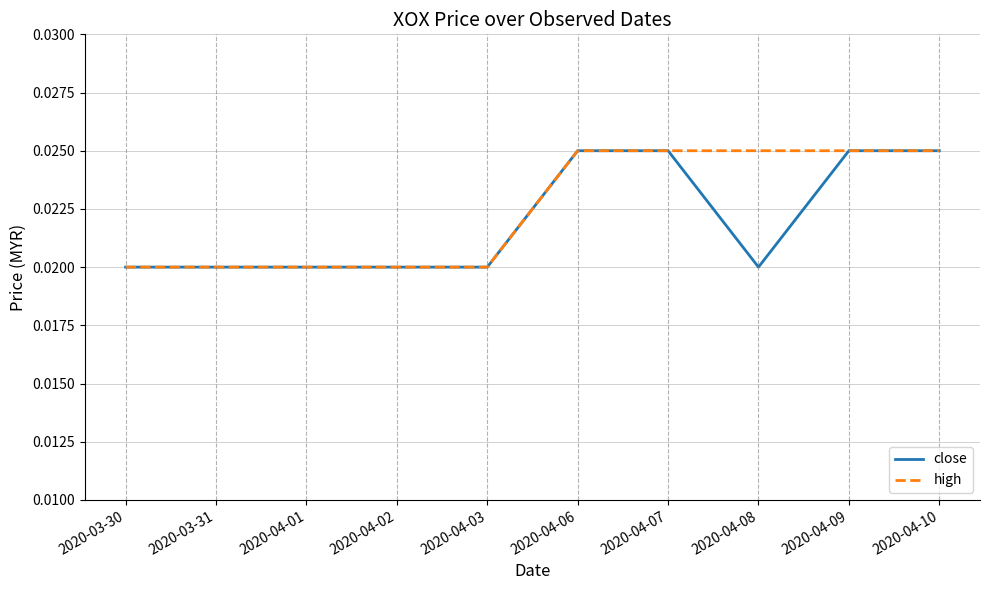

What is the total value across all series at 2020-04-10?

0.1